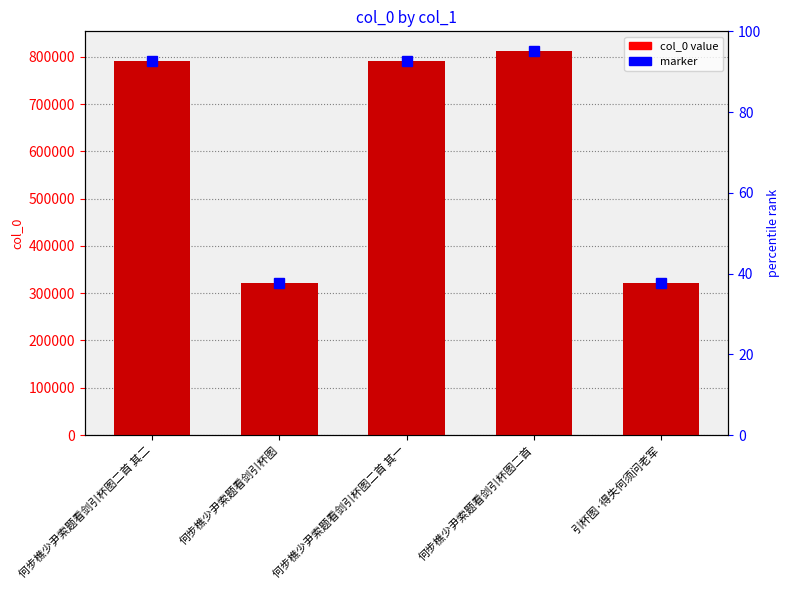

What is the change in value from 何步樵少尹索题看剑引杯图二首 其二 to 引杯图·得失何须问老军?

-467837